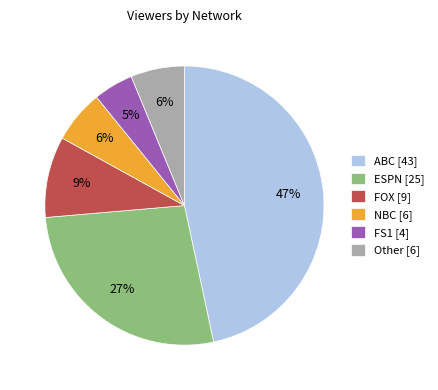

Is it true that NBC [6] is 1% of the pie?

False